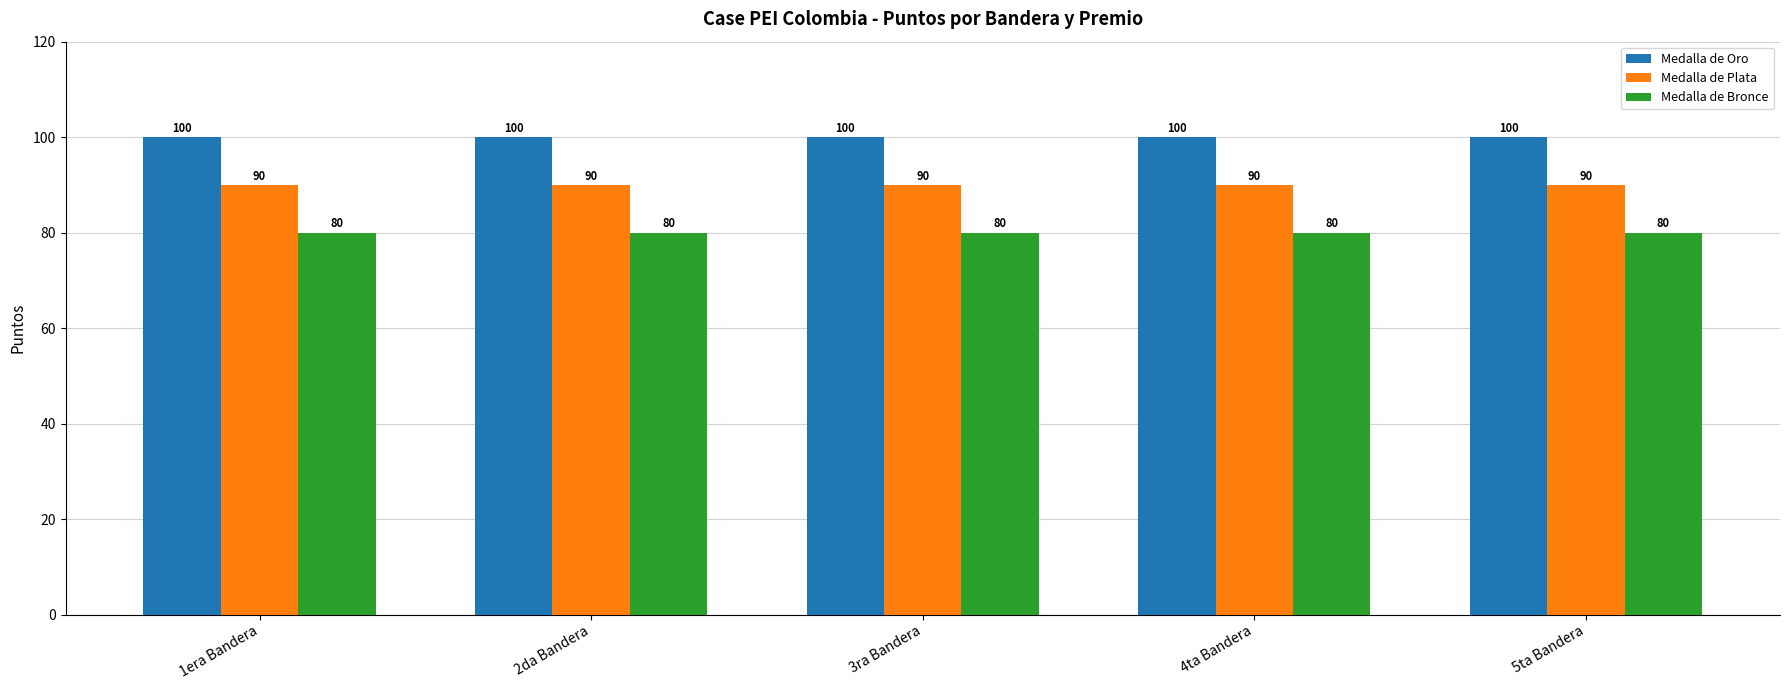

True or false: Medalla de Oro has a value of 50 at 3ra Bandera.

False